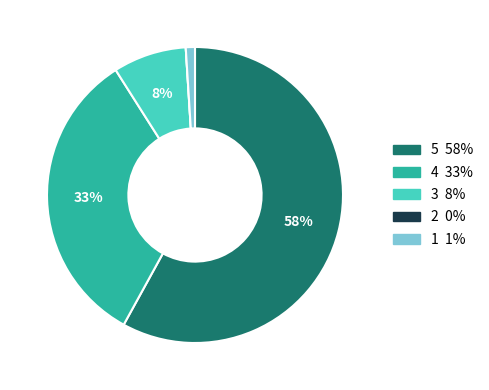

To the nearest percent, what percentage of the pie is 5?

58%